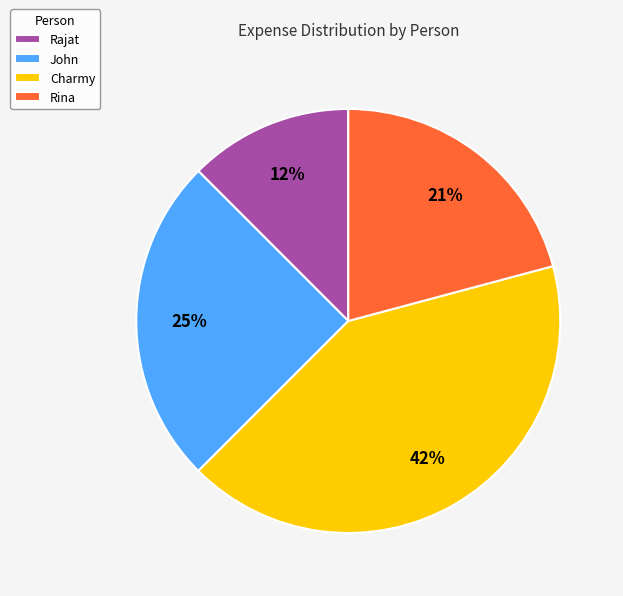

To the nearest percent, what portion does John represent?

25%